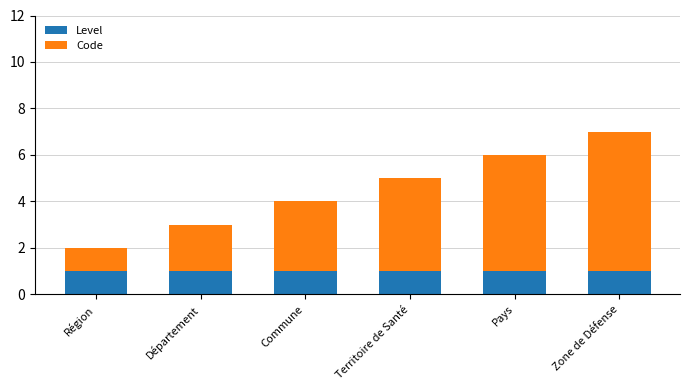

The value of Level at Commune is 1. True or false?

True